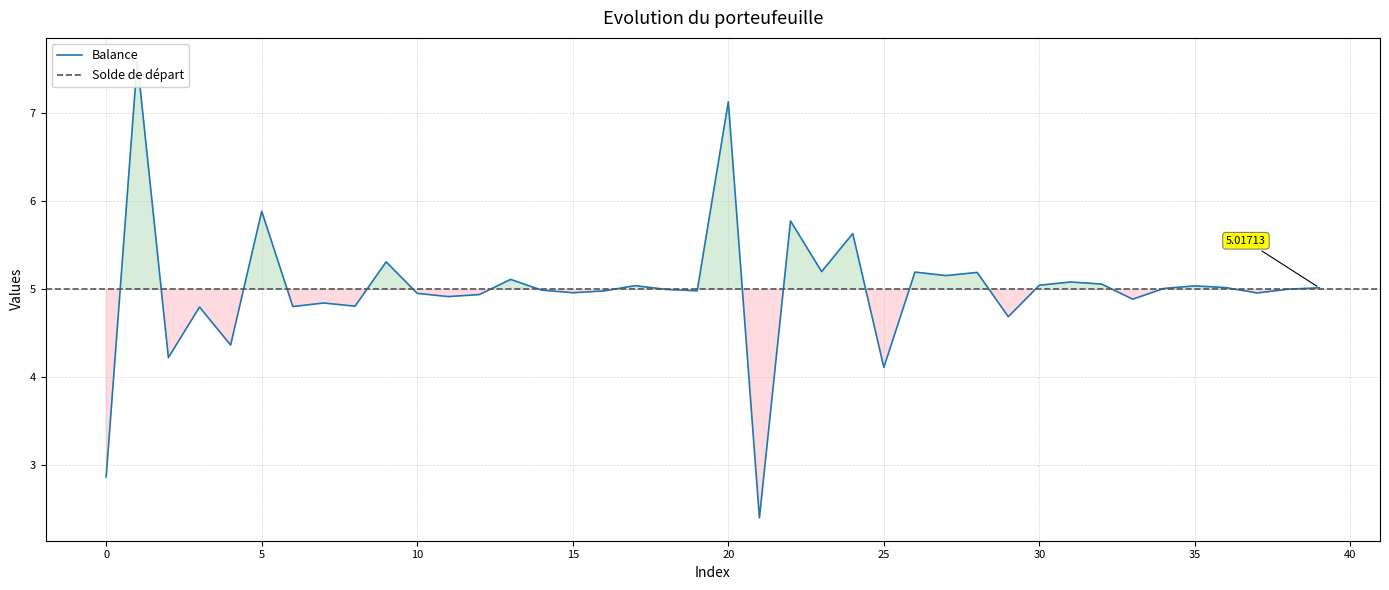

How many data points are less than 5?

20